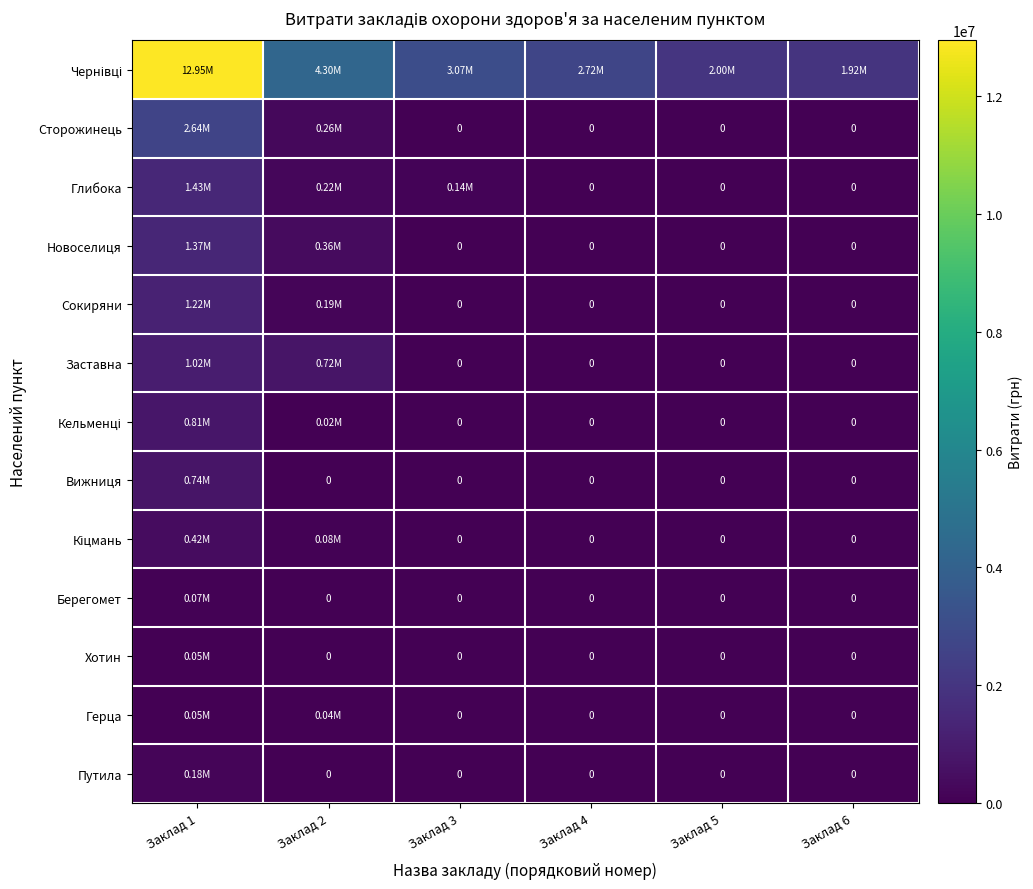

Which category has the lowest value across all series?

Заклад 3